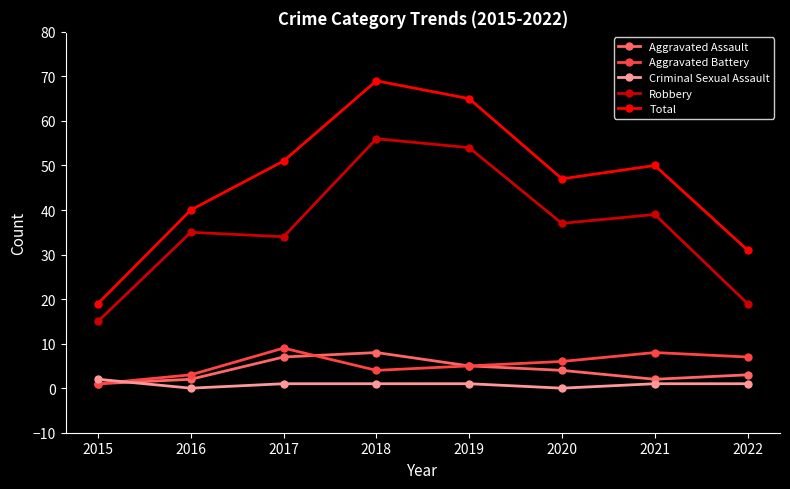

The value of Aggravated Assault at 2017 is 10. True or false?

False